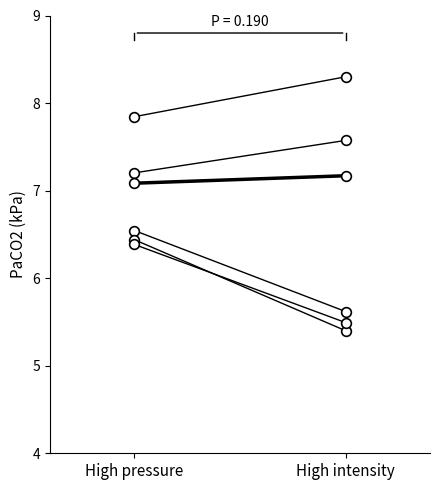

What is the sum of all Income Before Tax values?

11.8